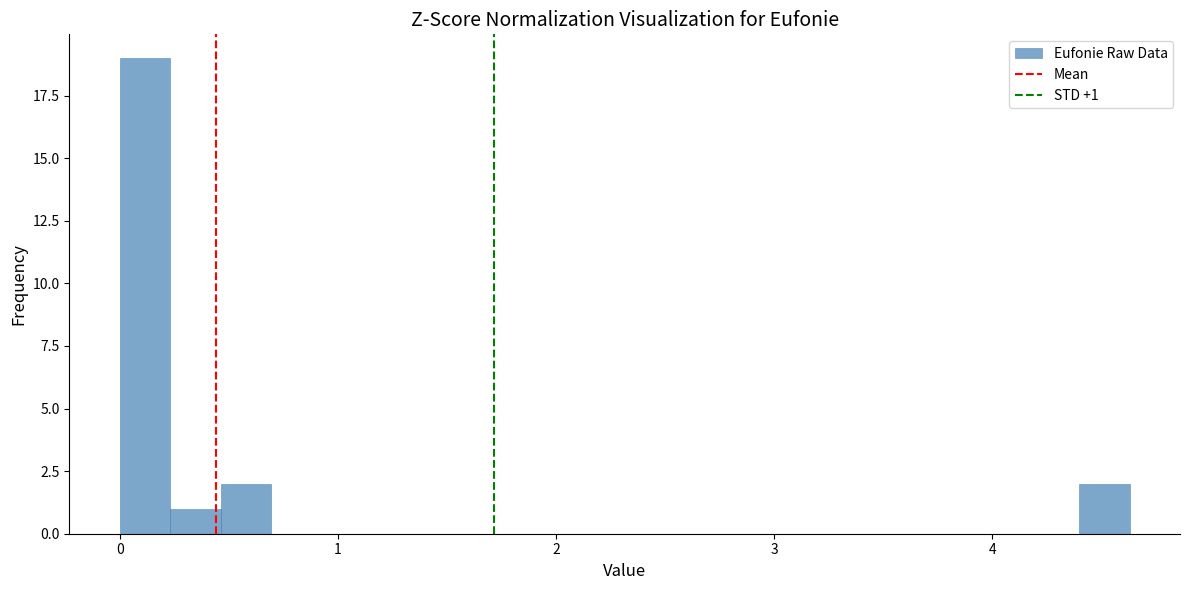

Around what value on the x-axis is the tallest bar? Give the approximate position of its centre, as read against the axis.

0.1